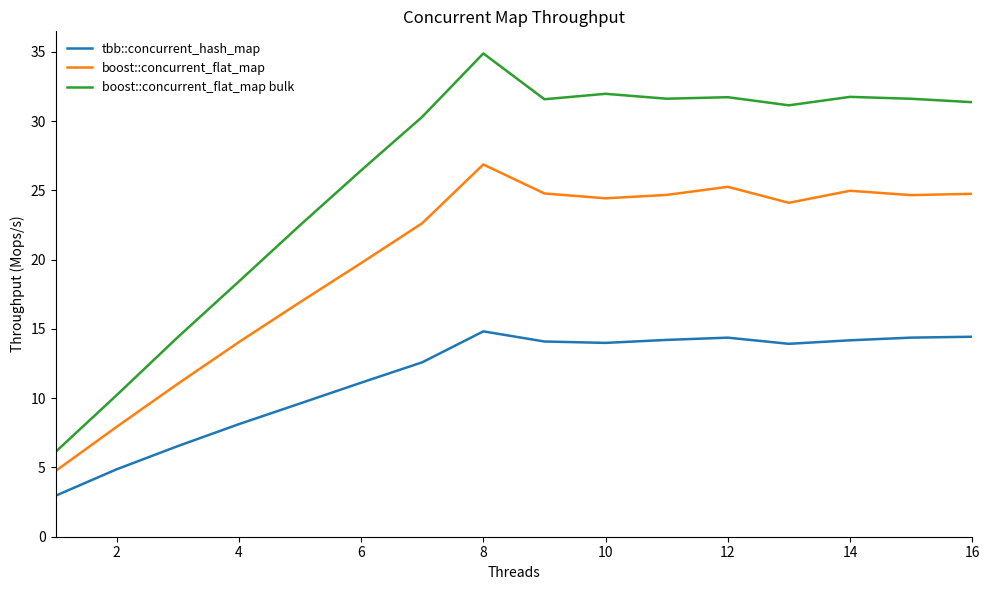

True or false: tbb::concurrent_hash_map and boost::concurrent_flat_map bulk intersect in this chart.

False